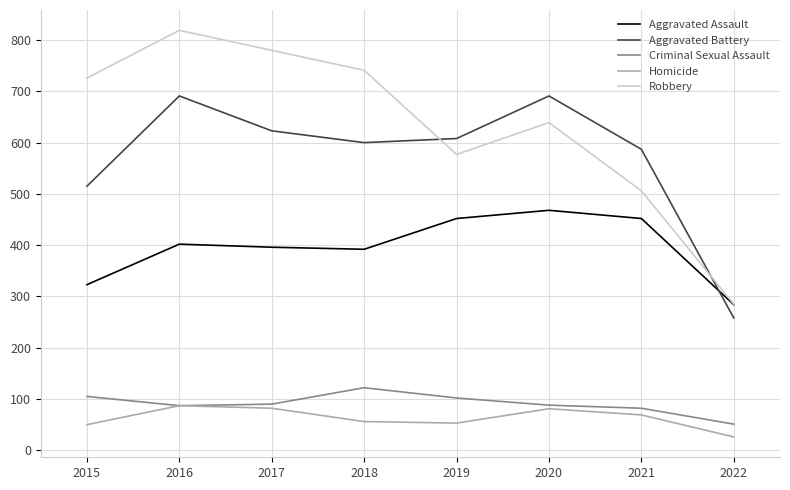

Which category has the highest value across all series?

2016